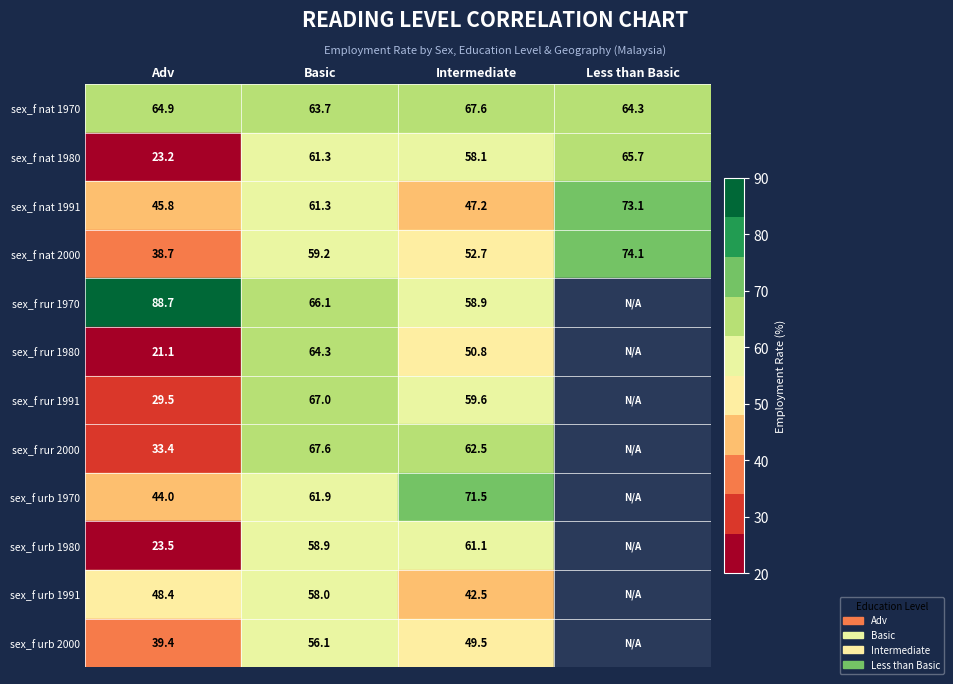

What is the difference between the highest and lowest values at Adv?

67.6